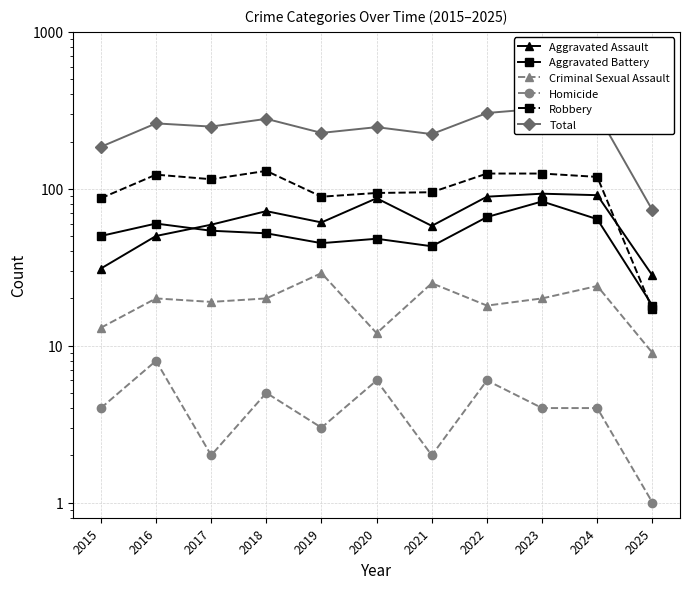

What is the sum of the Homicide values at 2019 and 2016?

11